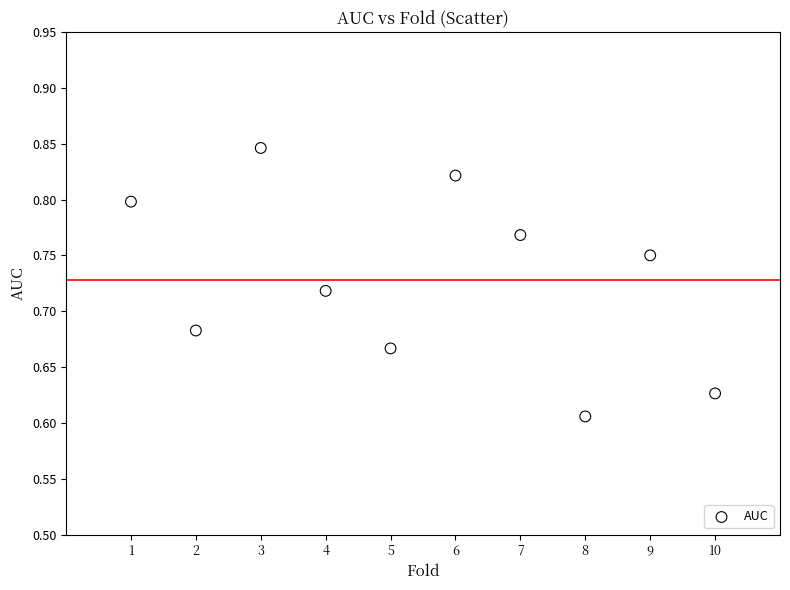

What is the range of X values (max minus min)?

9.0